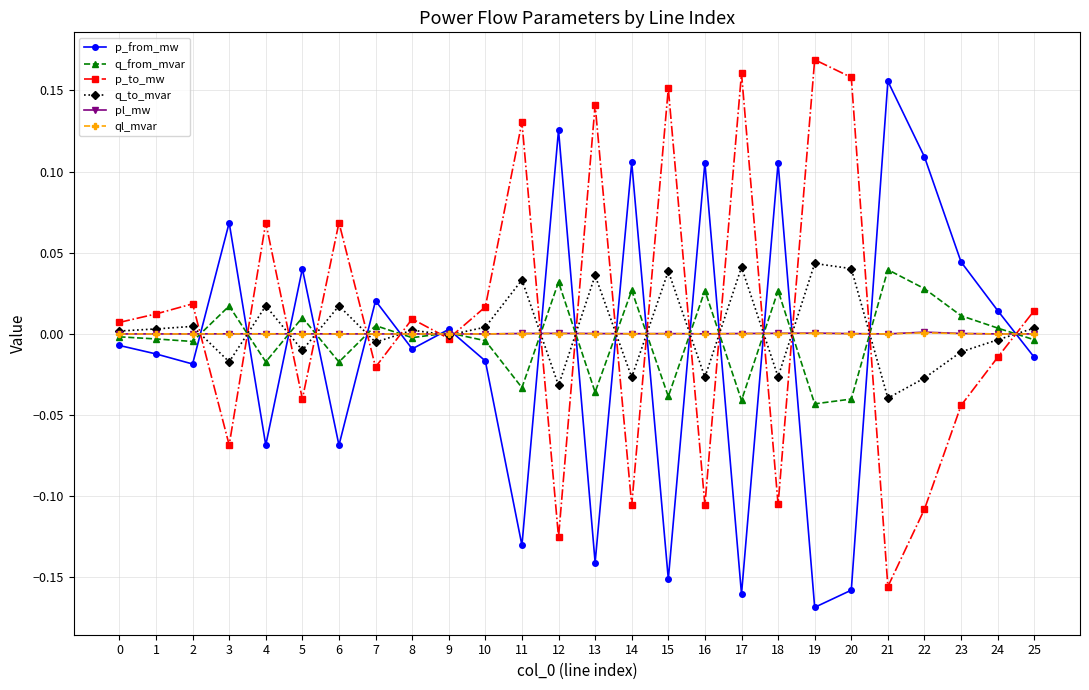

Is the value of p_to_mw at 5 greater than the value of q_to_mvar at 15?

No